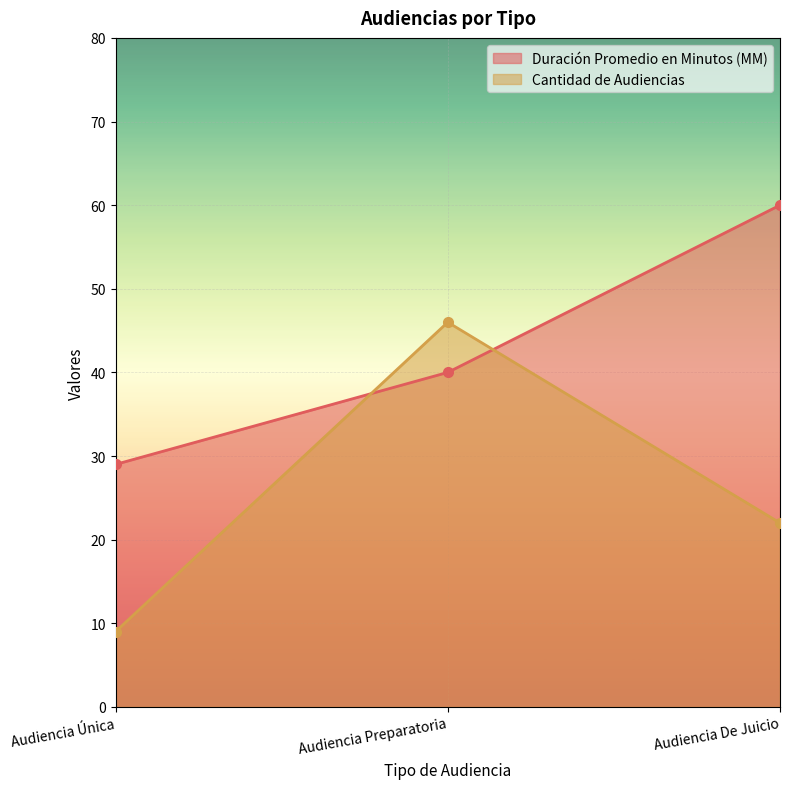

The value of Cantidad de Audiencias at Audiencia Única is 9. True or false?

True